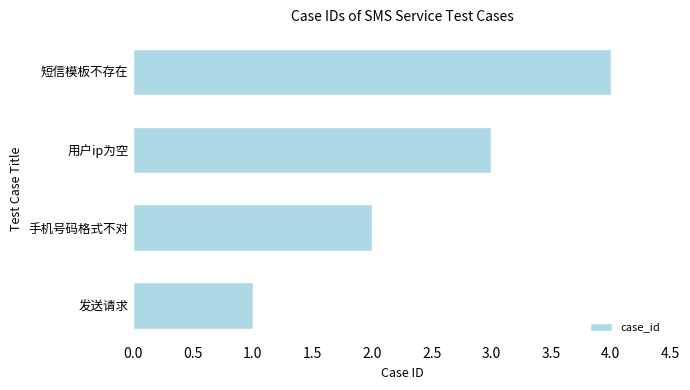

Rank the categories by value from lowest to highest.

发送请求, 手机号码格式不对, 用户ip为空, 短信模板不存在